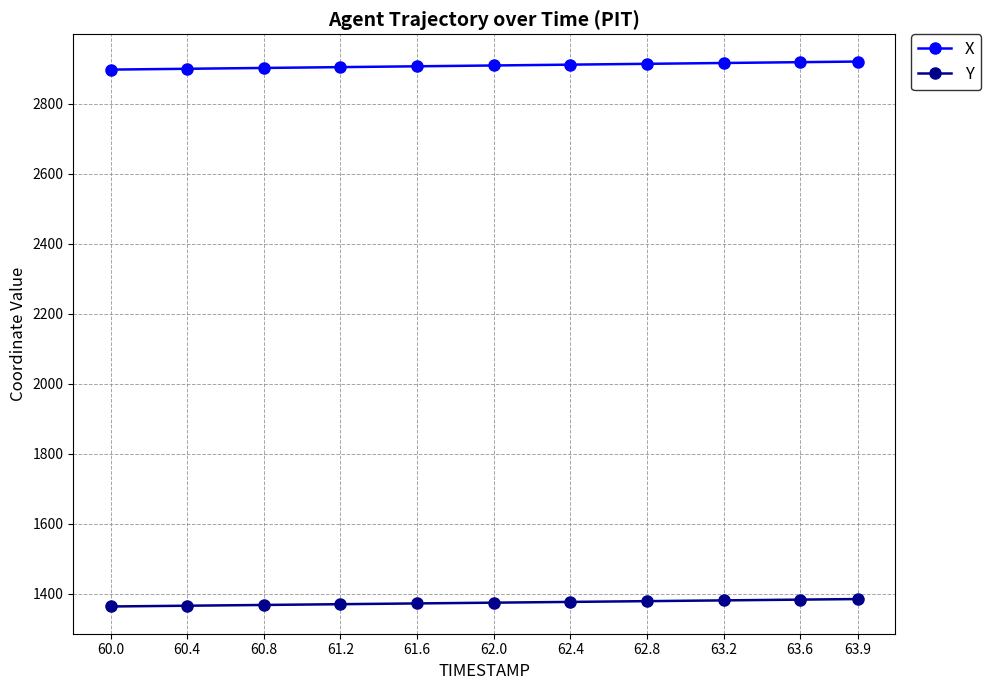

What is the label of the 4th point from the left?

61.2